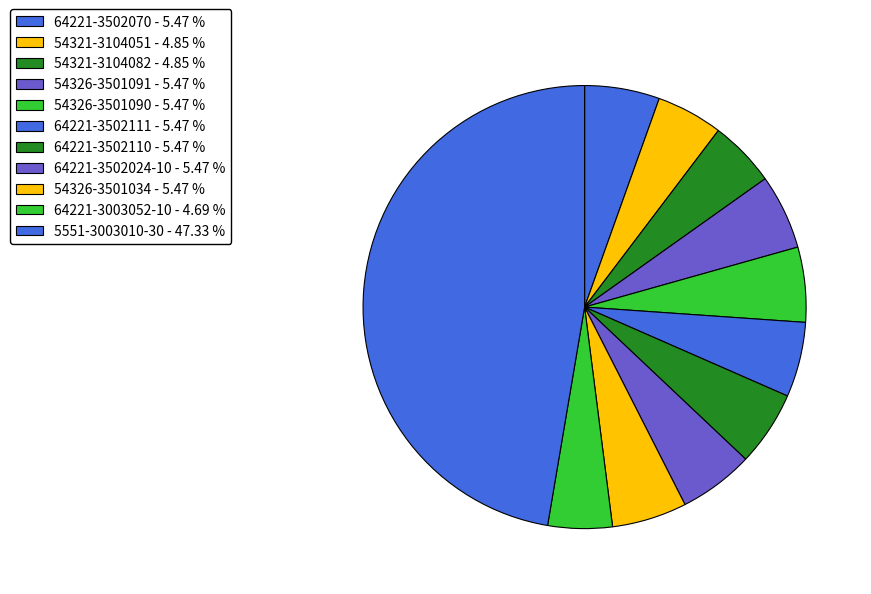

Count the number of slices in the pie.

11